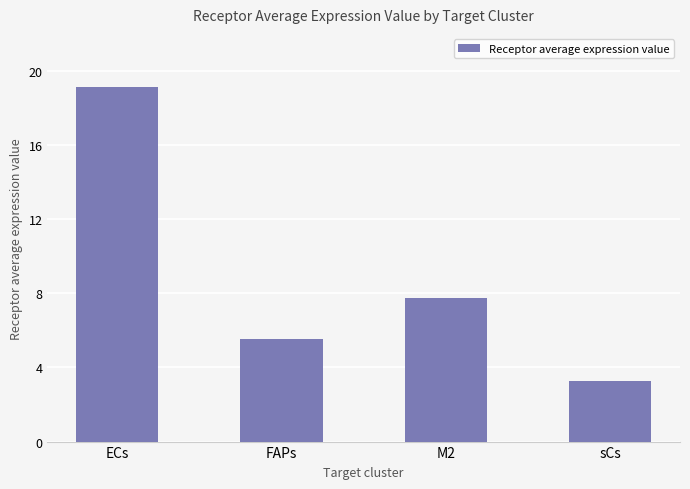

Rank the categories by value from lowest to highest.

sCs, FAPs, M2, ECs